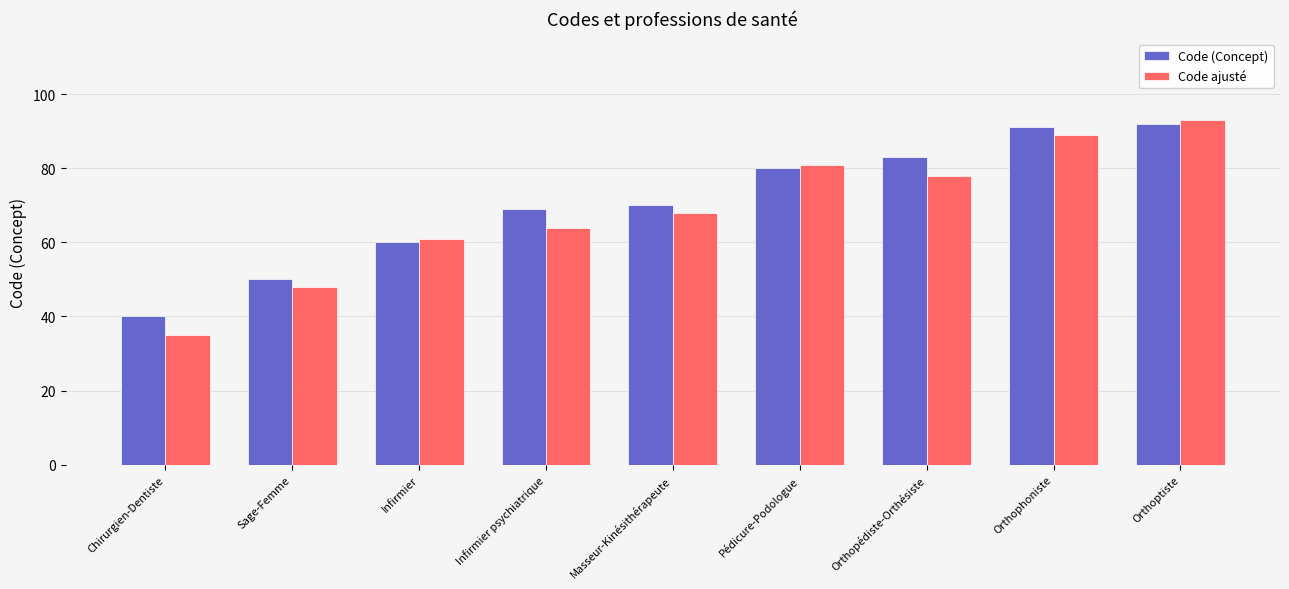

Reading left to right, transcribe all the data shown in this chart.

Code (Concept): 40	50	60	69	70	80	83	91	92
Code ajusté: 35	48	61	64	68	81	78	89	93